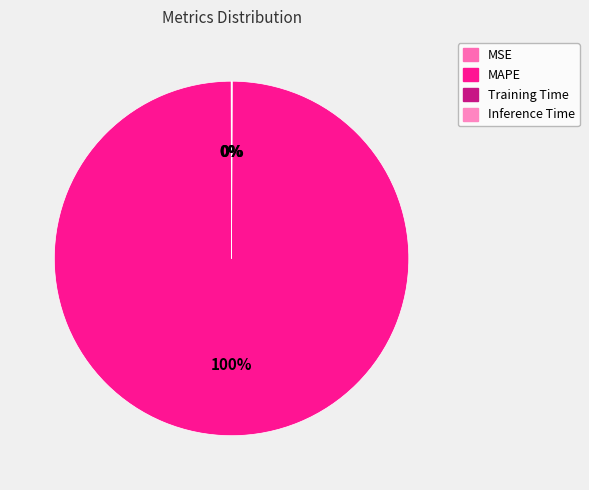

To the nearest percent, what percentage of the pie is MAPE?

100%